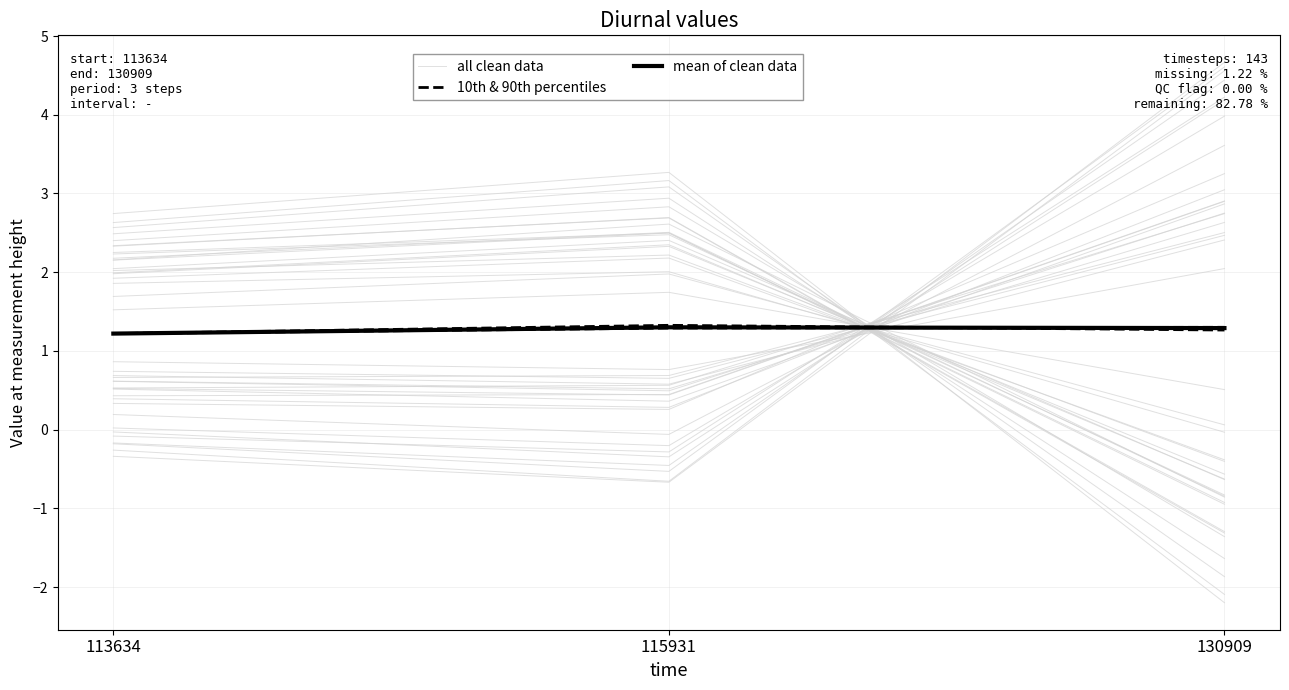

Reading right to left, list all the values displayed in this chart.

all clean data: 130909=2.5	115931=0.7	113634=0.7
10th & 90th percentiles: 130909=1.3	115931=1.3	113634=1.2
mean of clean data: 130909=1.3	115931=1.3	113634=1.2